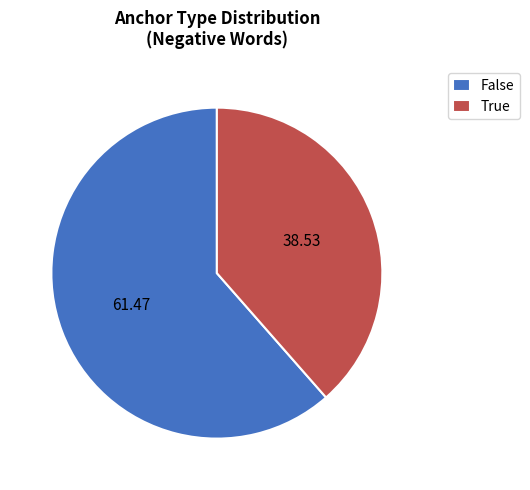

Combined, do True and False account for over 50%?

Yes